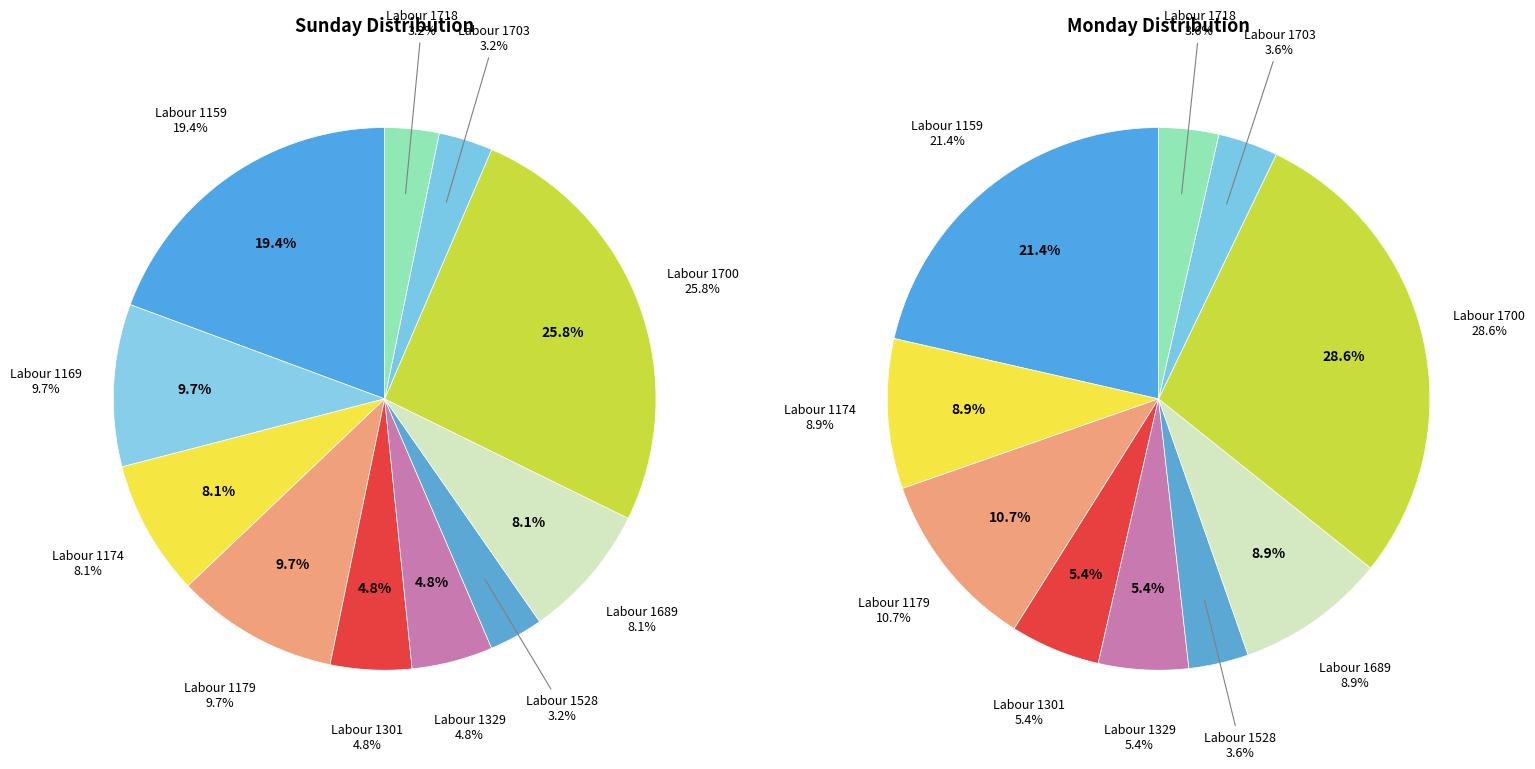

What percentage do Labour 1703 and Labour 1700 together represent?

29.0%